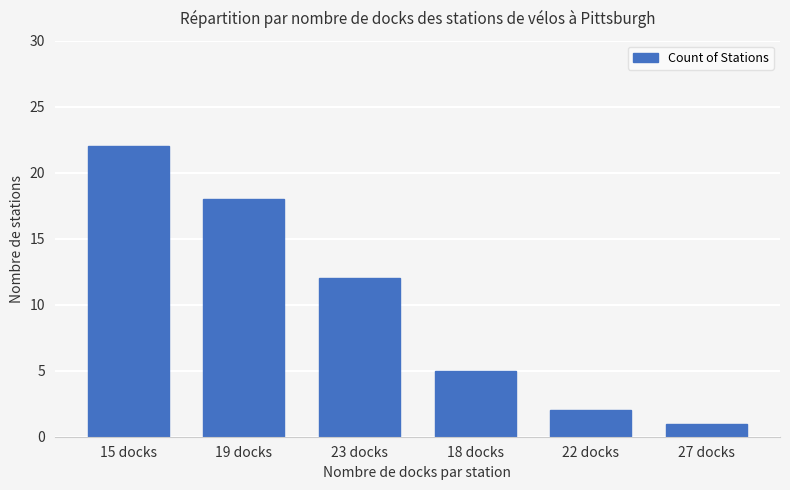

What is the label of the 4th bar from the right?

23 docks